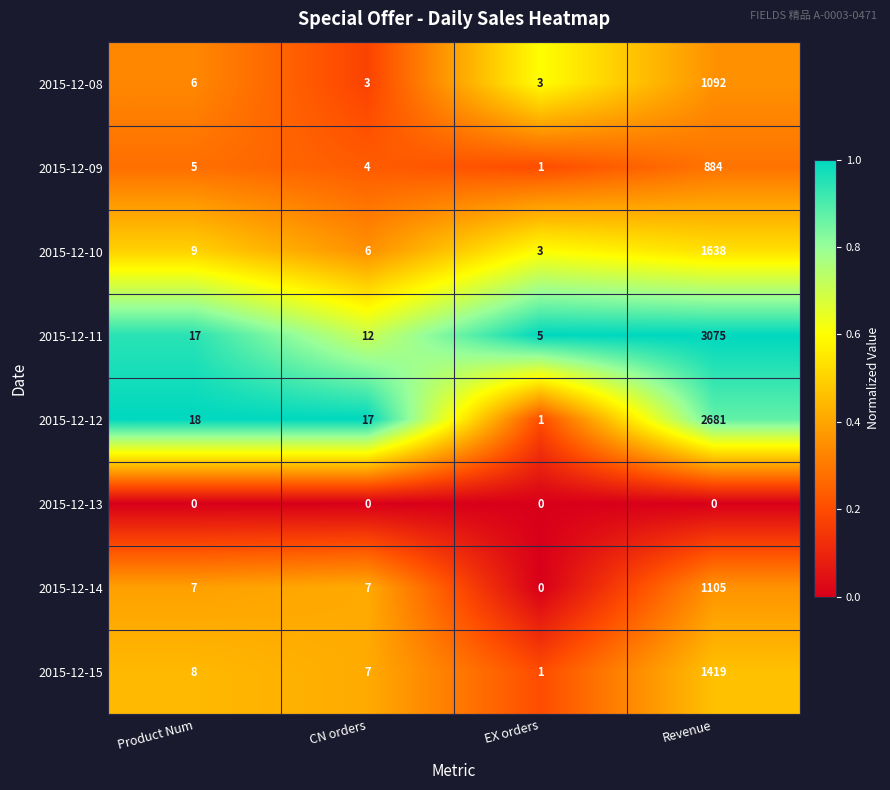

Which series changed the most between Product Num and EX orders?

2015-12-12